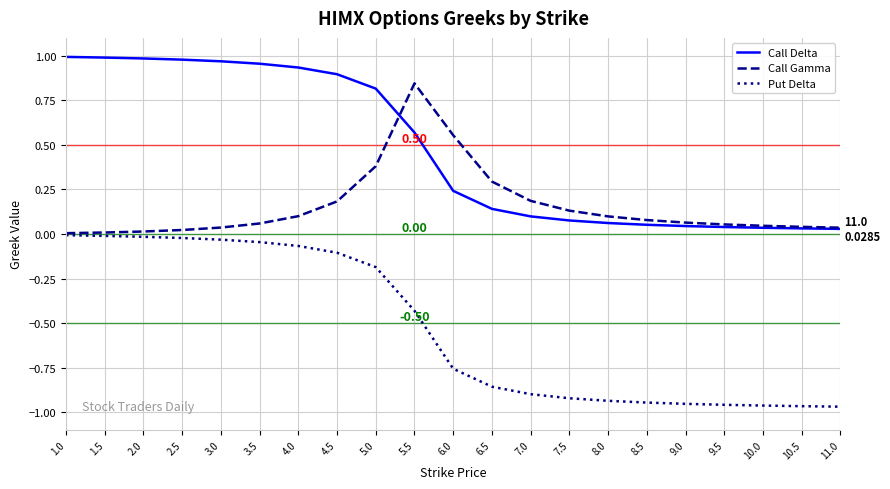

Which series has the largest range (max minus min)?

Call Delta